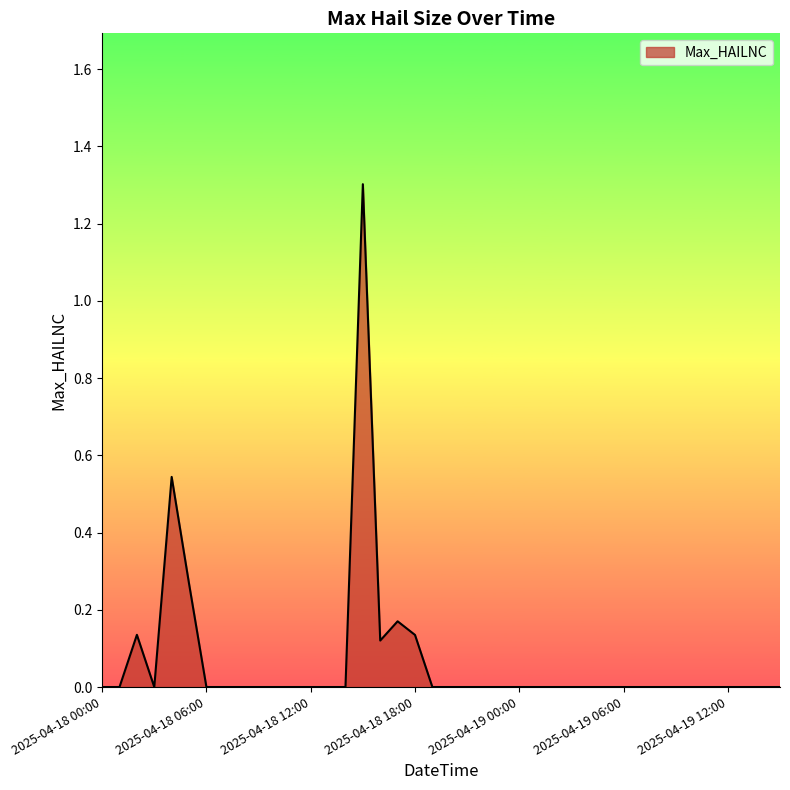

What is the difference between the maximum and minimum values?

1.3